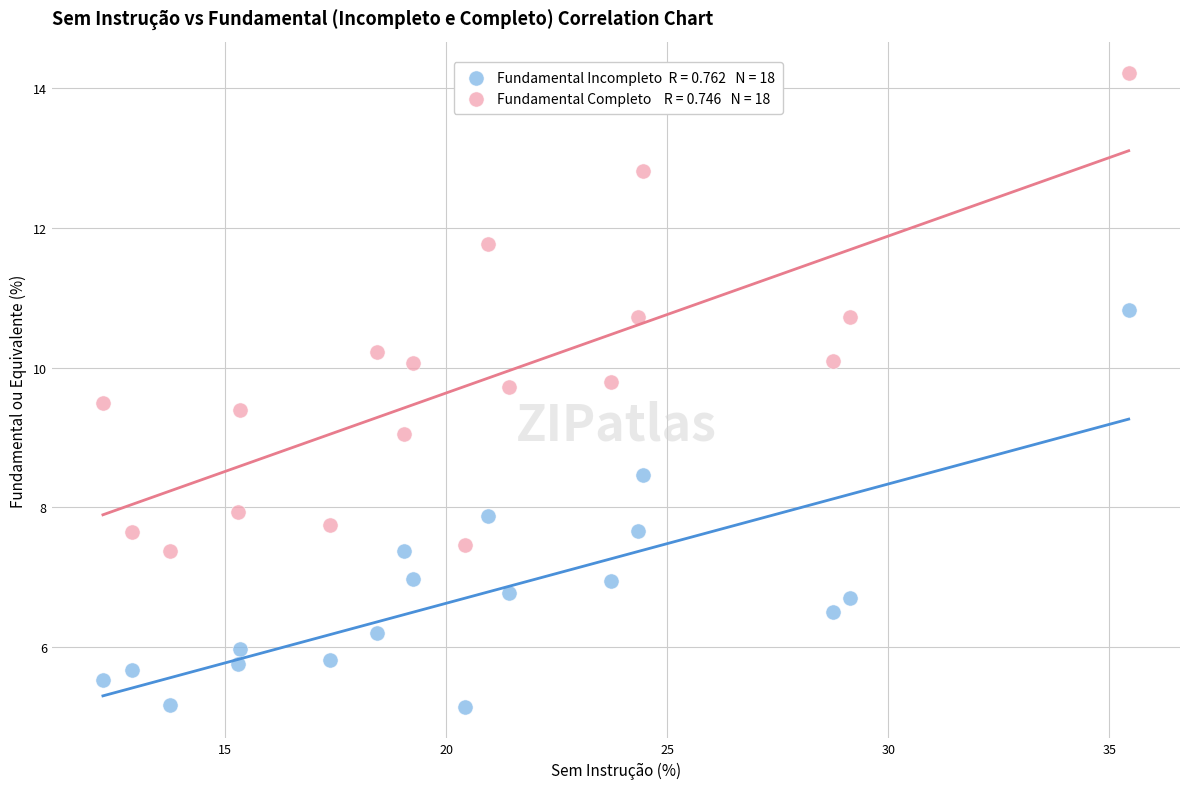

Across all data points, what is the range of Y values (max minus min)?

9.1